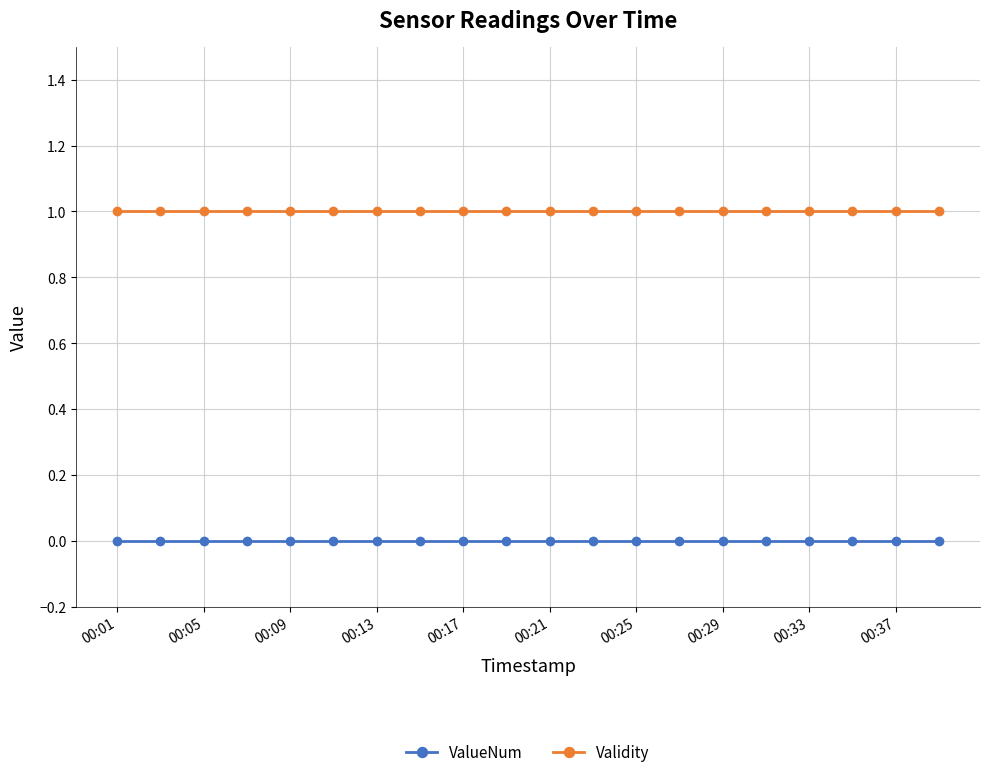

True or false: Validity and ValueNum cross at least once.

False